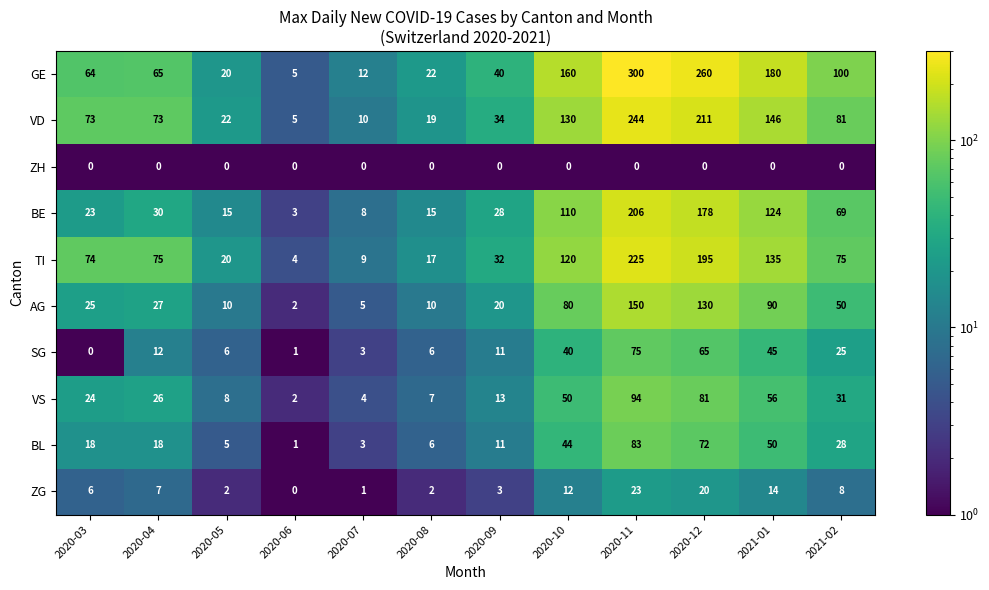

Which series has the largest range (max minus min)?

GE